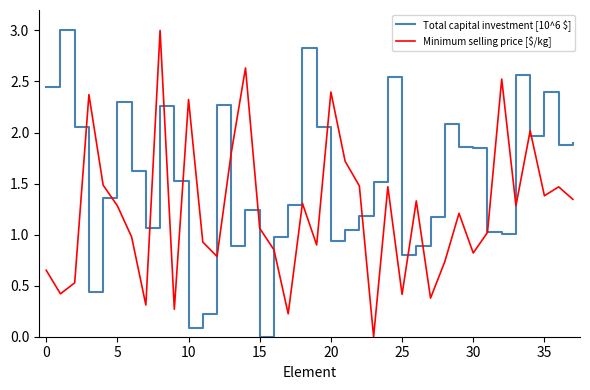

The Minimum selling price [$/kg] series shows 1.5 at 30. True or false?

False